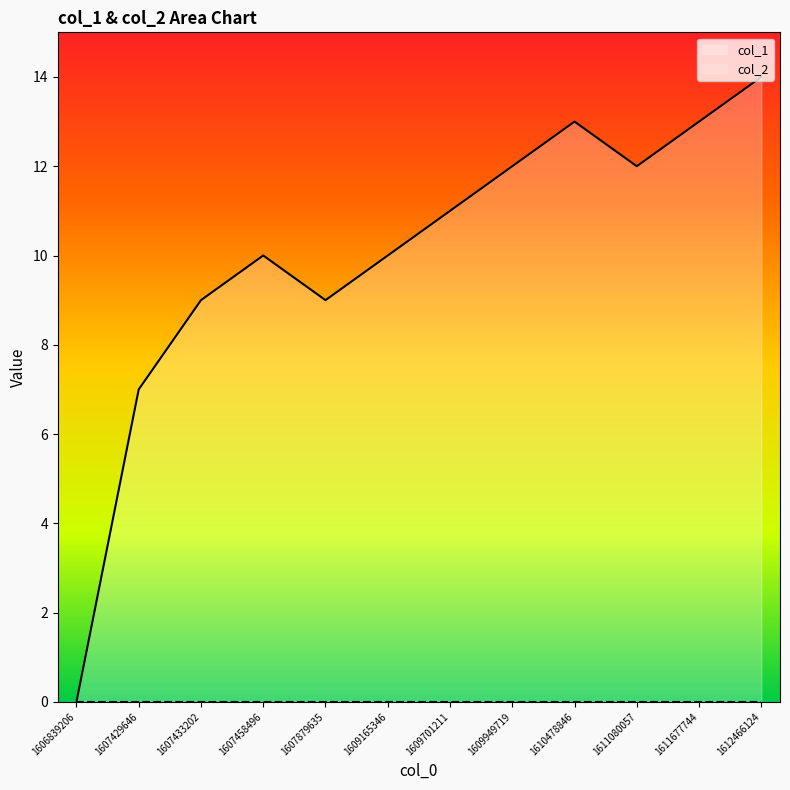

Where is the first local maximum?

1607458496